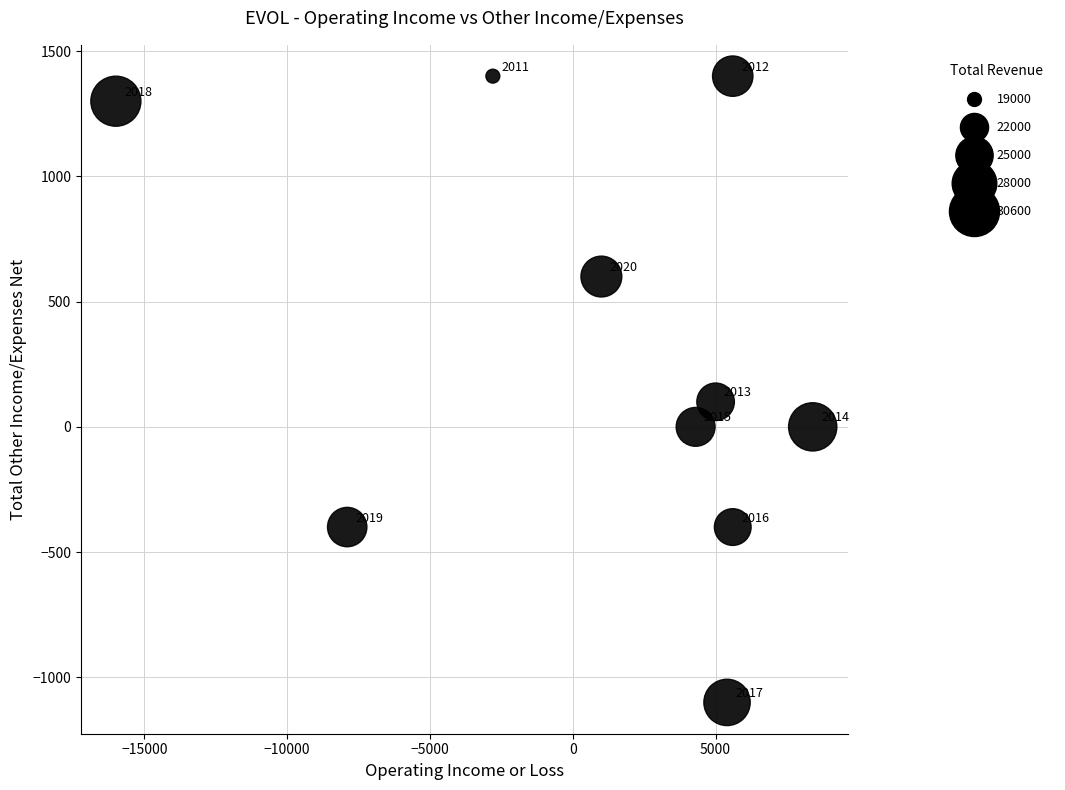

What Y value in the scatter plot is closest to 150?

100